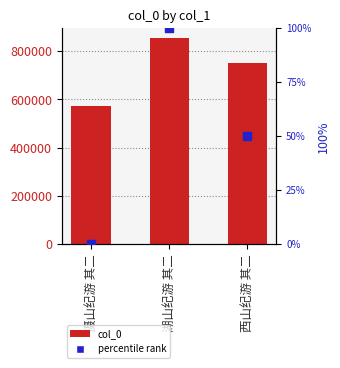

Is the value of col_0 at 西山纪游 其二 greater than the value of percentile rank at 摄山纪游 其二?

Yes